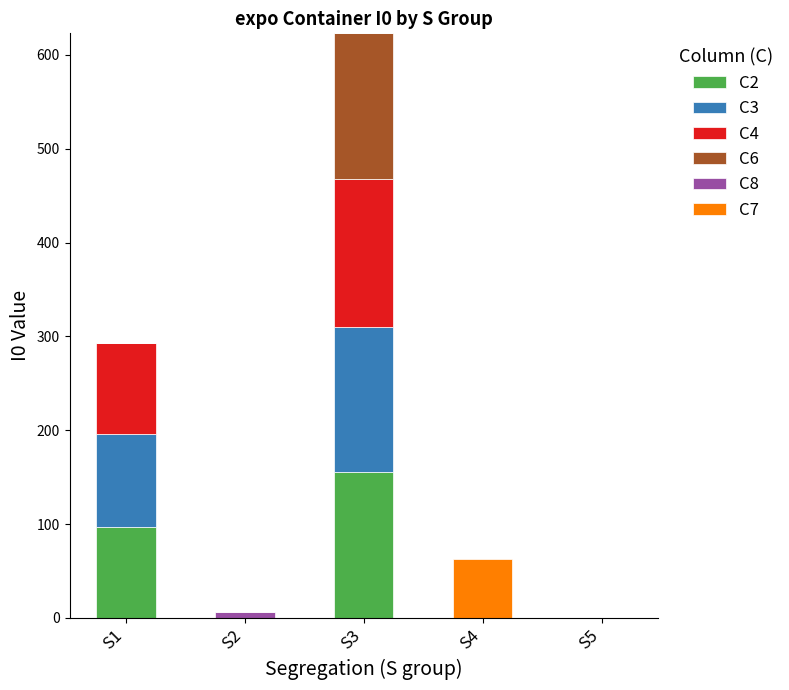

The value of C2 at S3 is 155. True or false?

True